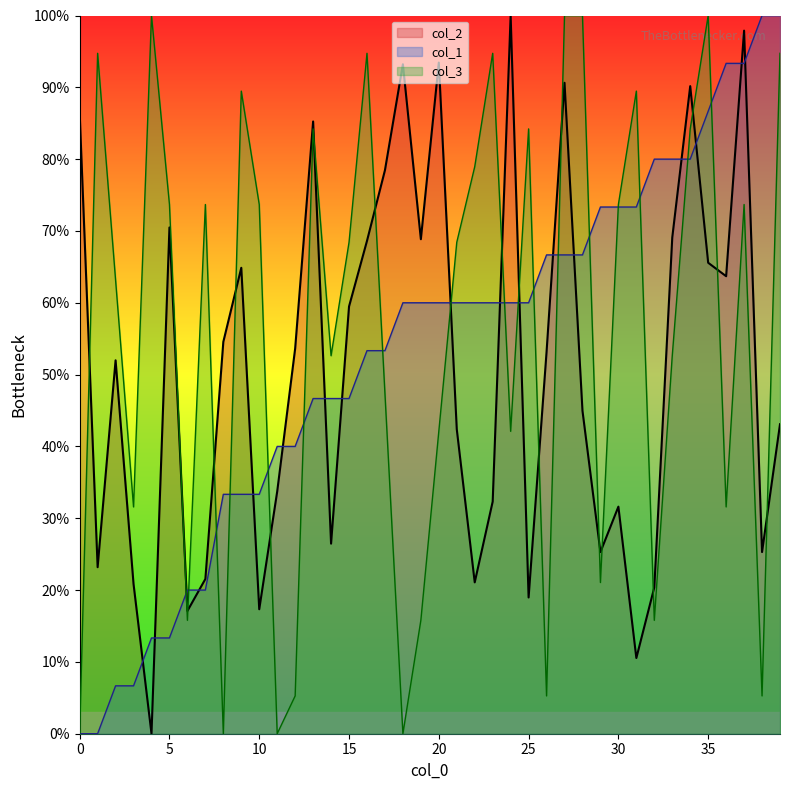

How many data points in col_3 are less than 68?

19